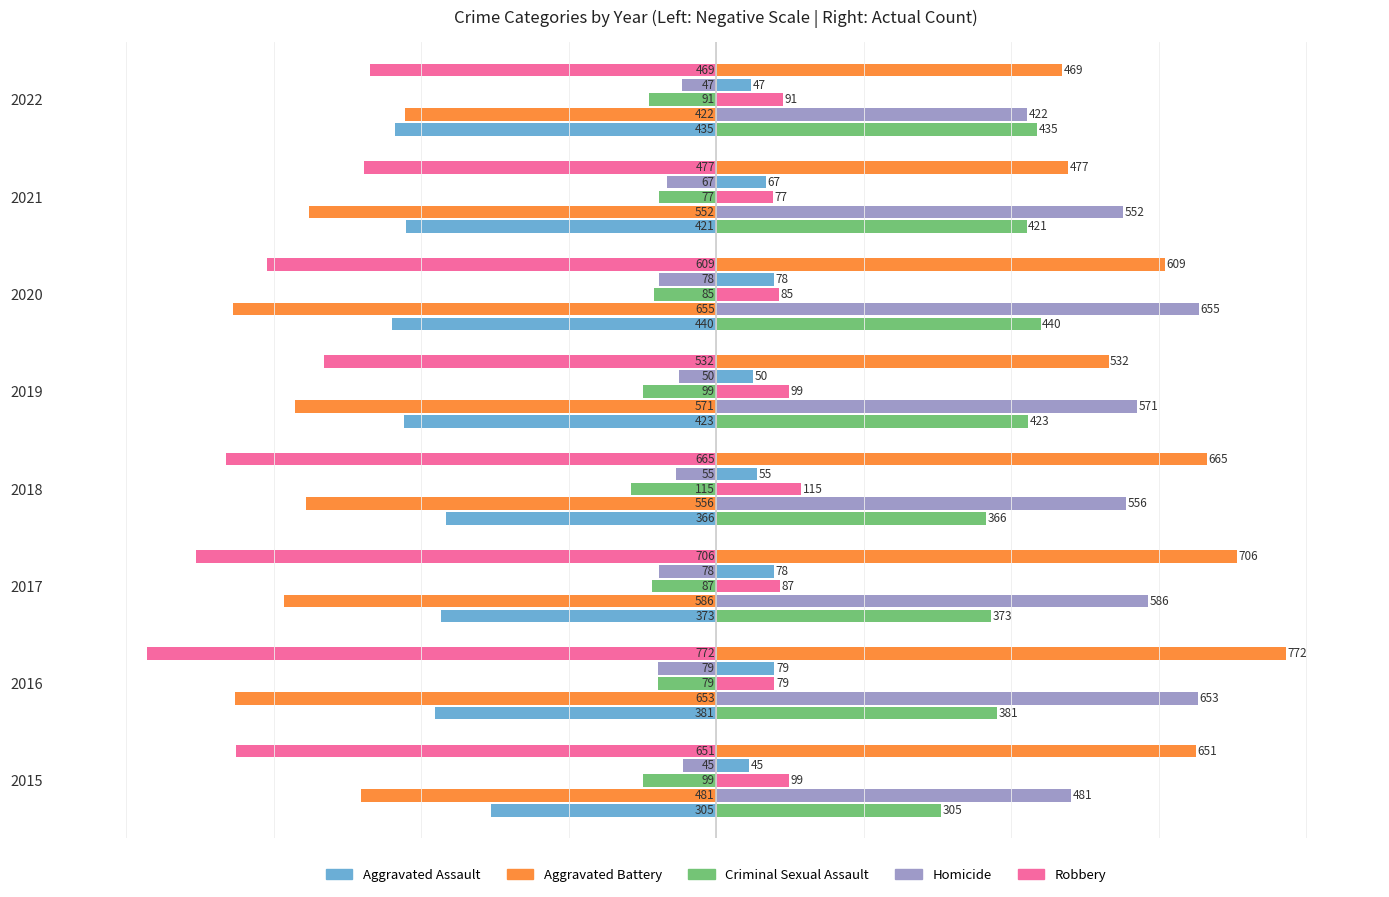

Reading right to left, list all the values displayed in this chart.

Aggravated Assault: -435	-421	-440	-423	-366	-373	-381	-305
Aggravated Battery: -422	-552	-655	-571	-556	-586	-653	-481
Criminal Sexual Assault: -91	-77	-85	-99	-115	-87	-79	-99
Homicide: -47	-67	-78	-50	-55	-78	-79	-45
Robbery: -469	-477	-609	-532	-665	-706	-772	-651